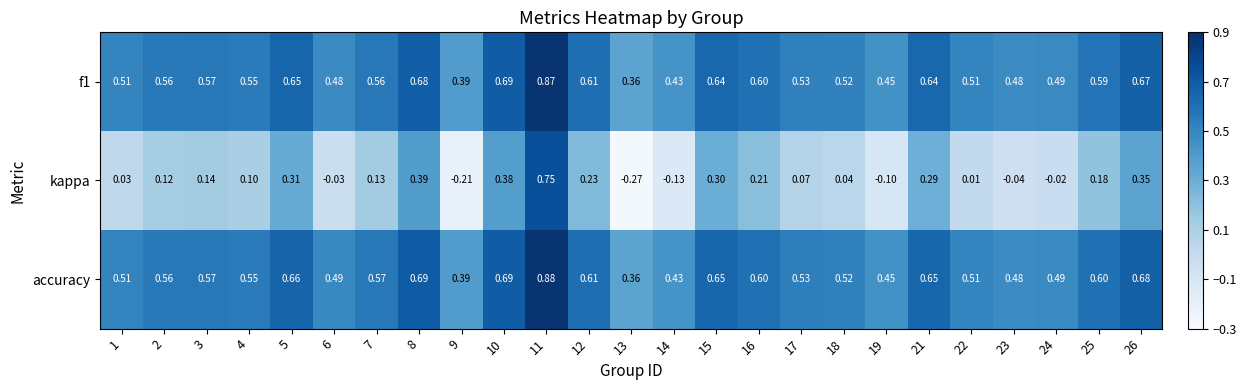

Which series has the largest range (max minus min)?

kappa